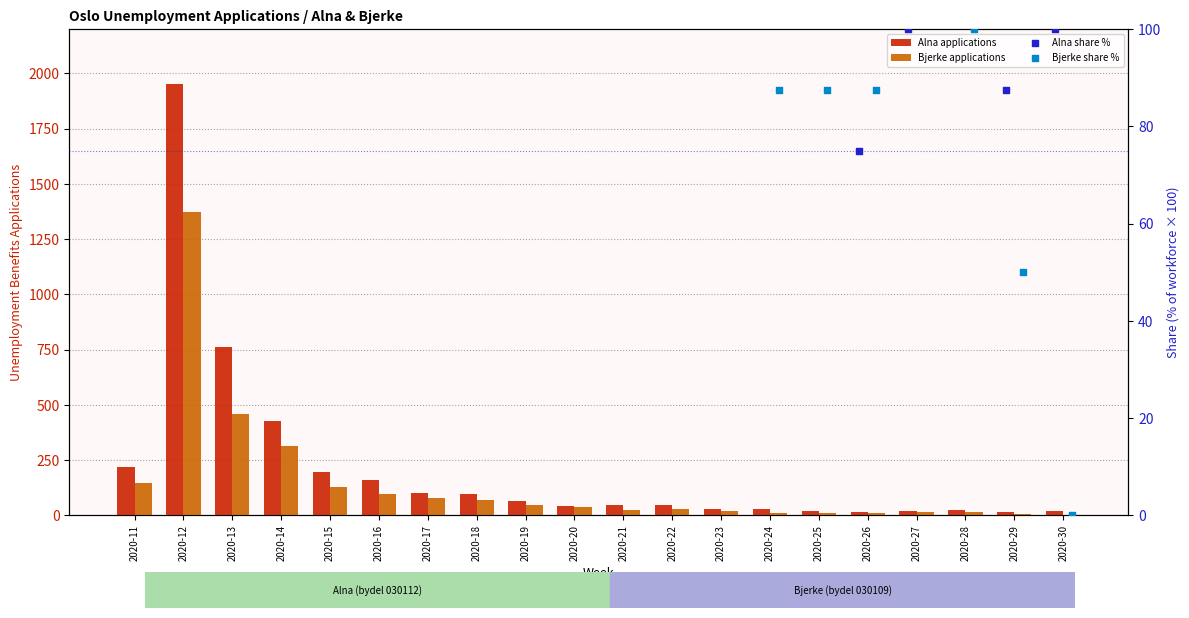

At which category is the sum across all series the highest?

2020-12